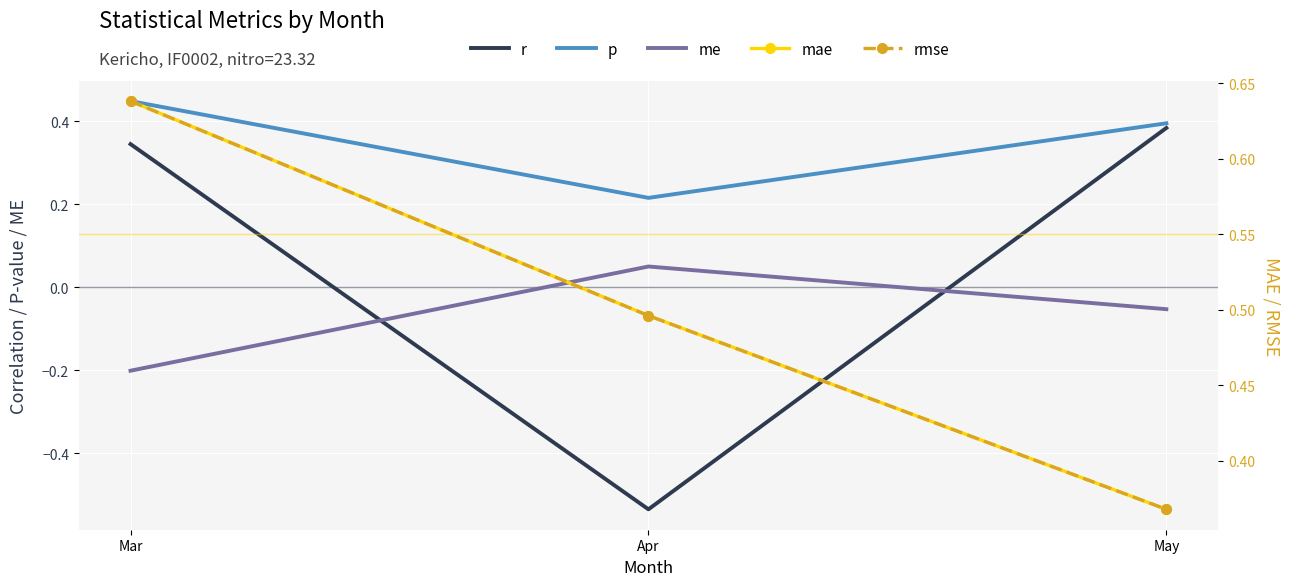

Between May and Apr, which is larger?

May